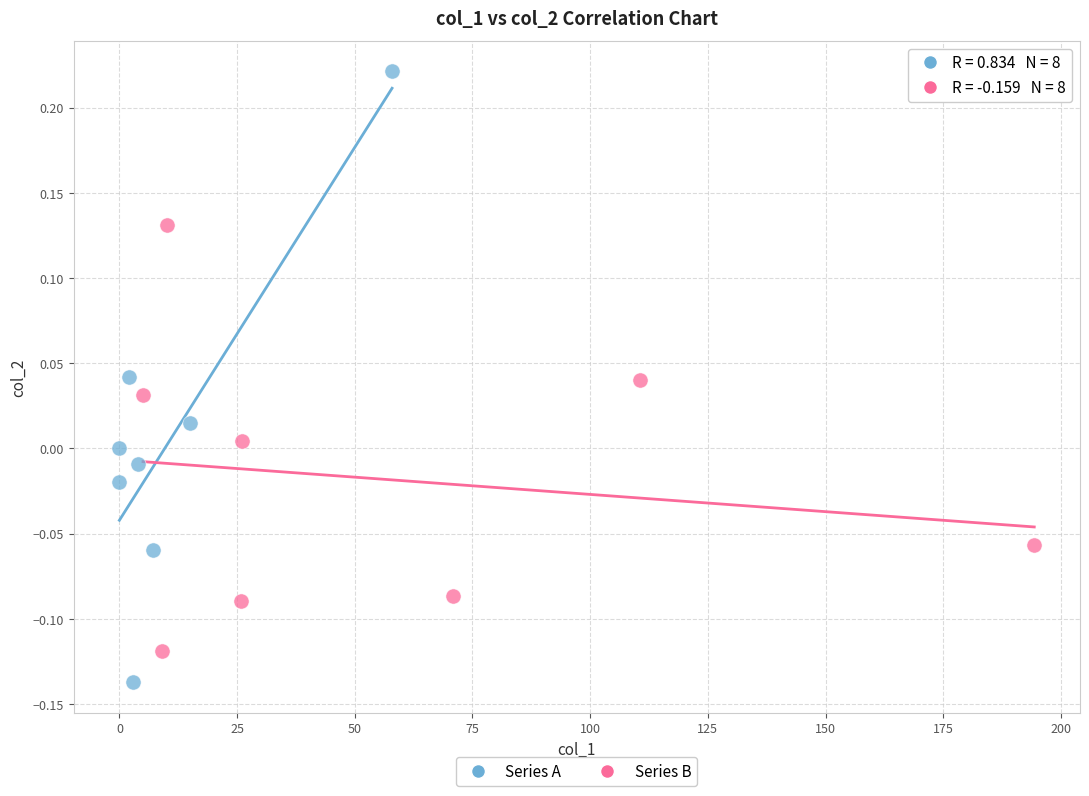

What are all the series names shown in the legend?

Series A, Series B